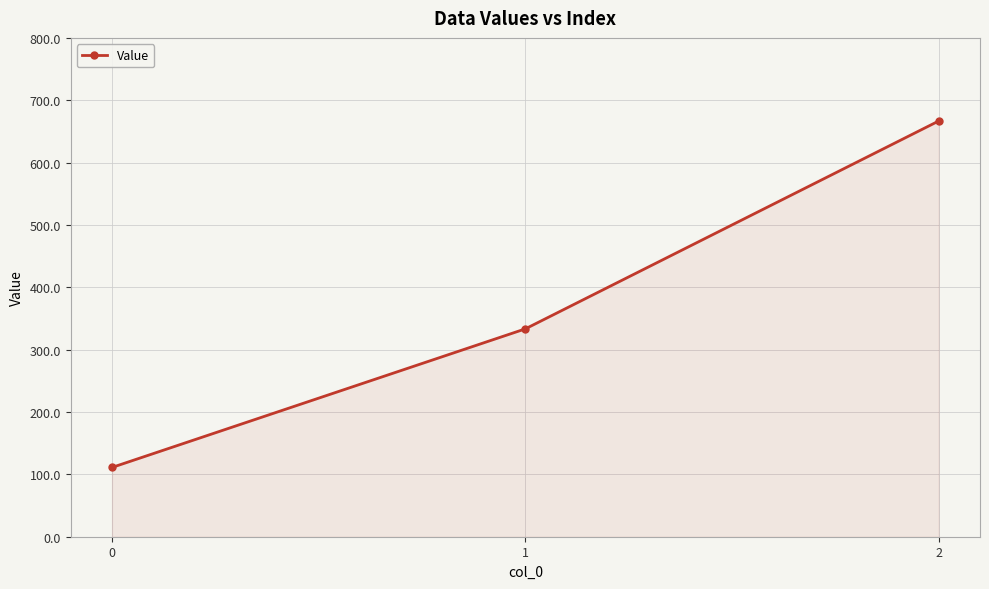

Count the number of categories in the chart.

3